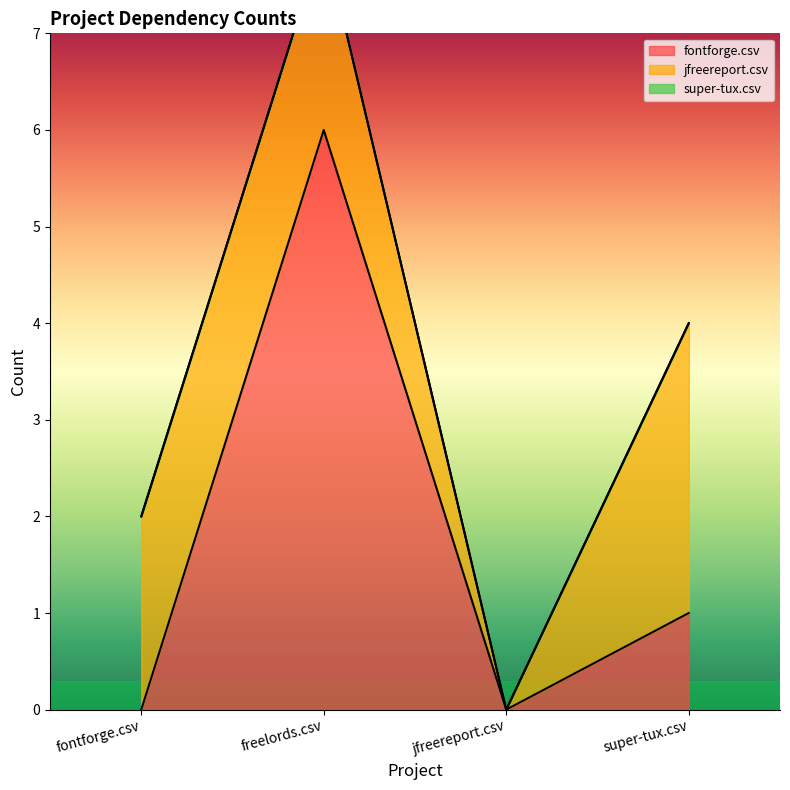

What is the approximate value of jfreereport.csv at fontforge.csv?

2